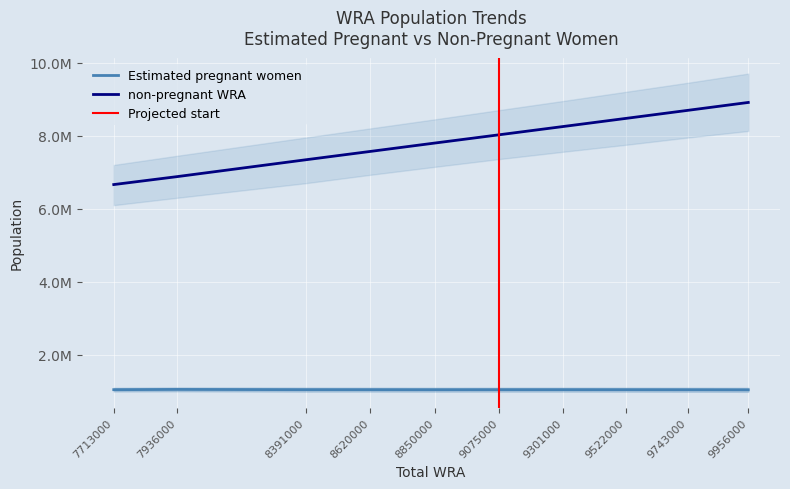

What is the value of the Estimated pregnant women point at the 8th from the left?

1049315.6